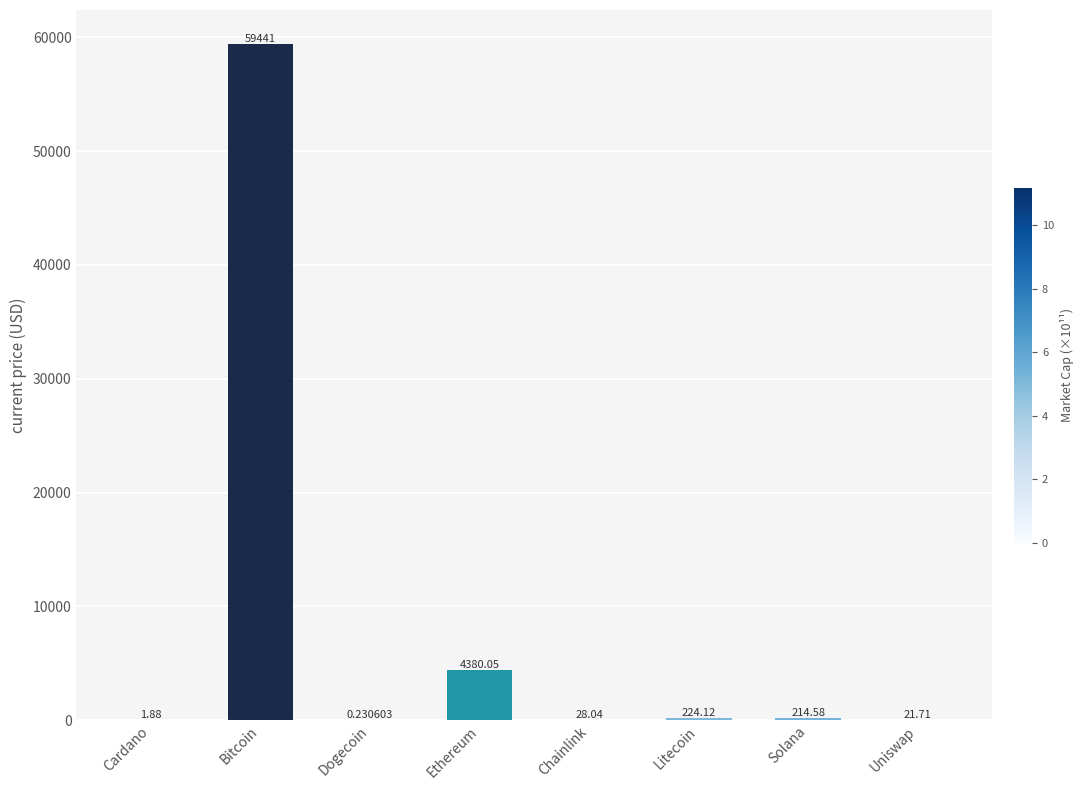

Are the bars horizontal?

No